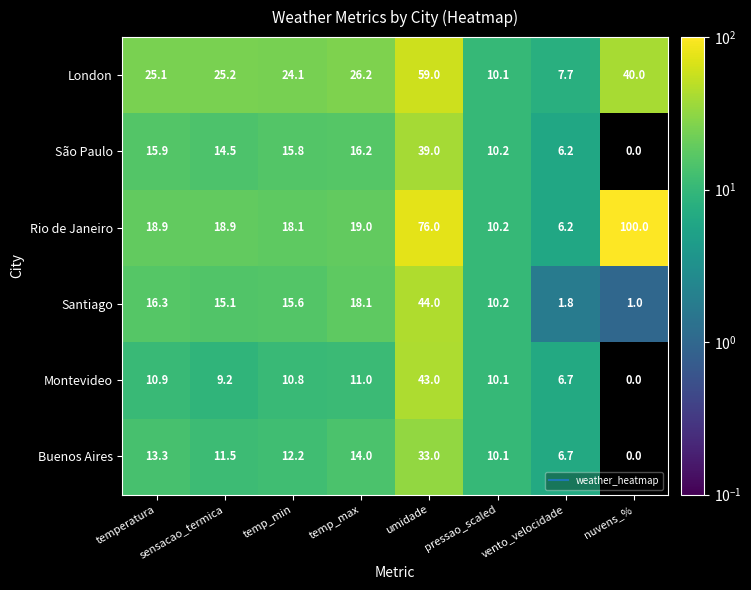

Rank the series at temperatura from lowest to highest value.

Montevideo, Buenos Aires, São Paulo, Santiago, Rio de Janeiro, London